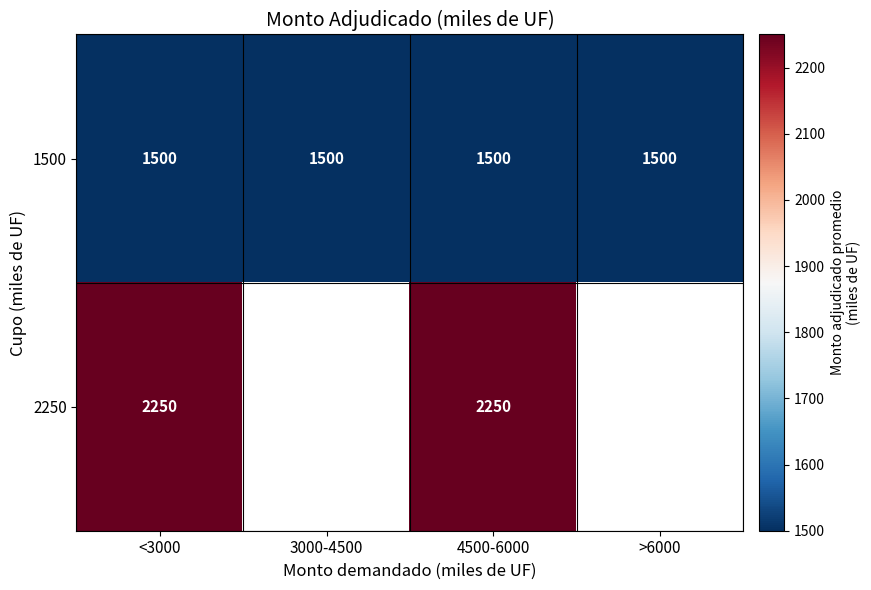

What is the sum of all 1500 values?

6000